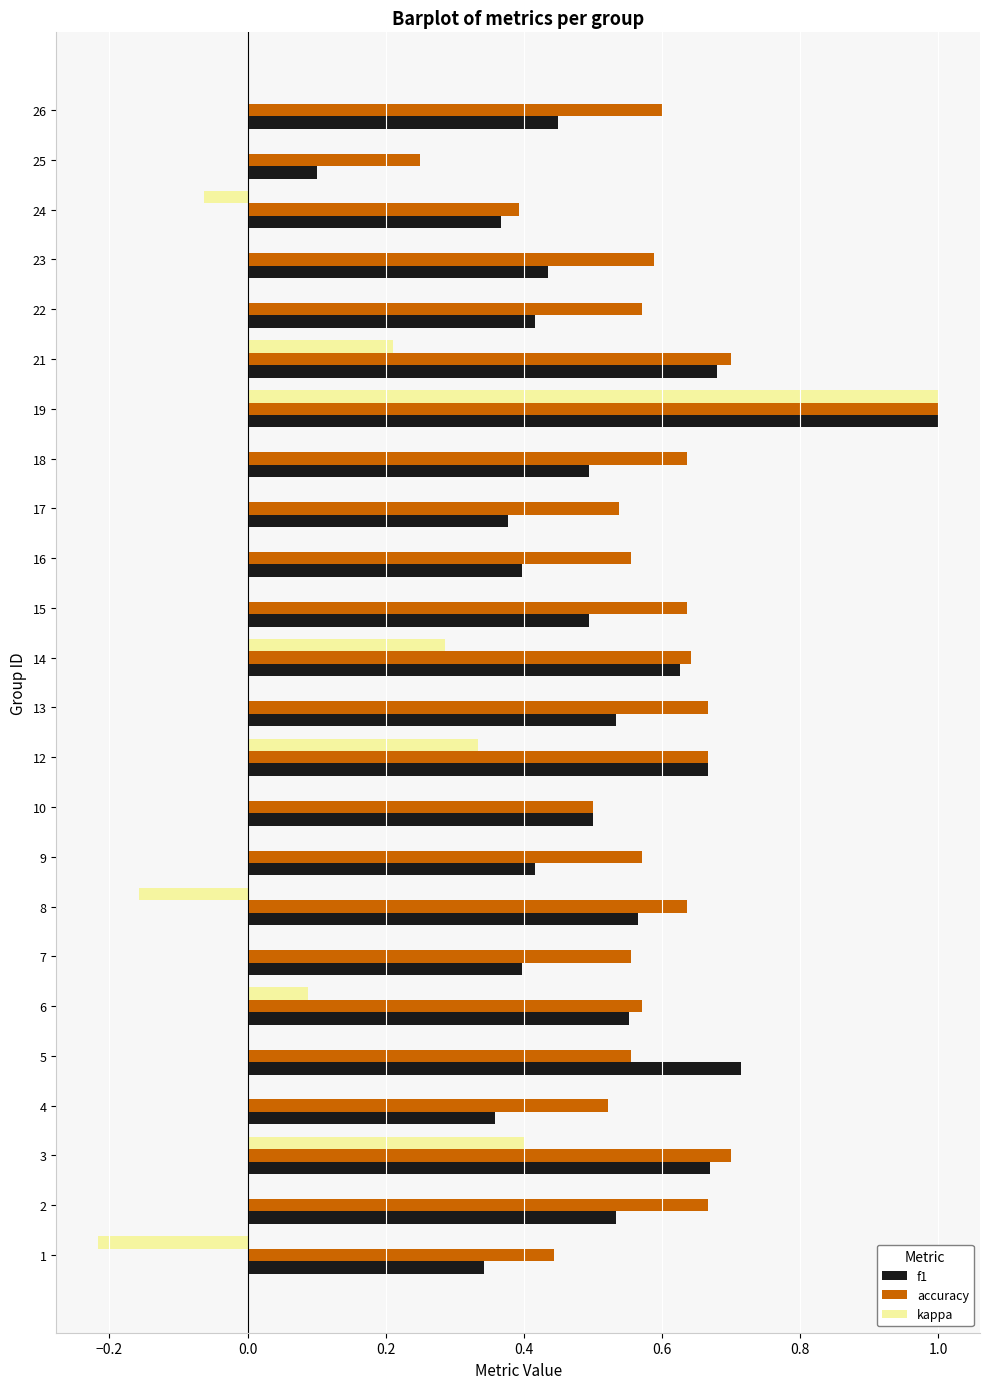

What is the sum of all f1 values?

12.1